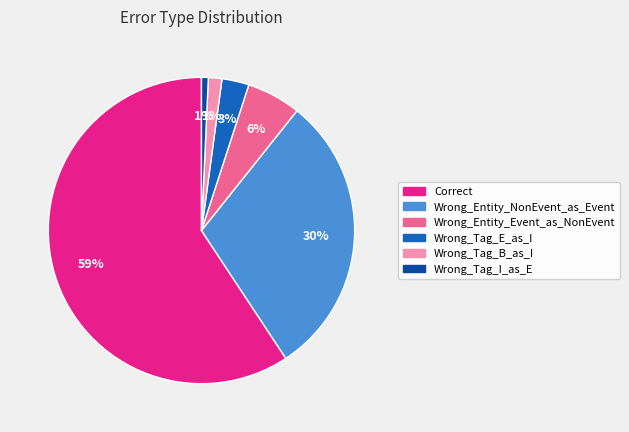

Do Wrong_Entity_NonEvent_as_Event and Correct together represent more than half of the pie?

Yes